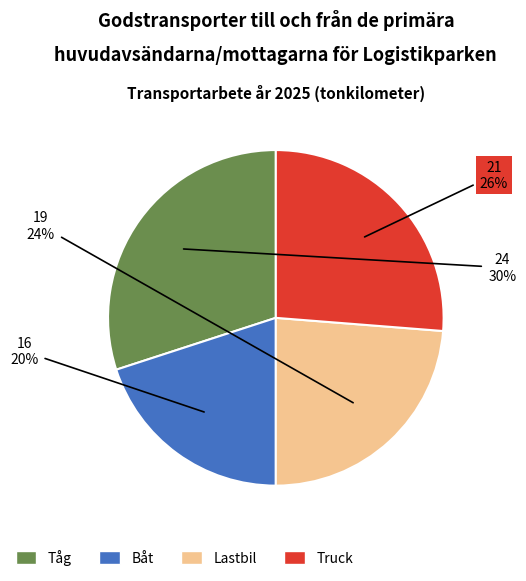

Does any single category account for the majority?

No